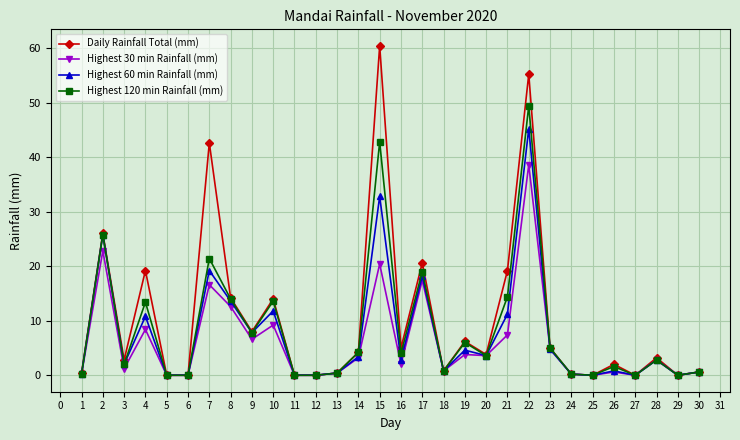

At which label does Daily Rainfall Total (mm) reach its peak?

15